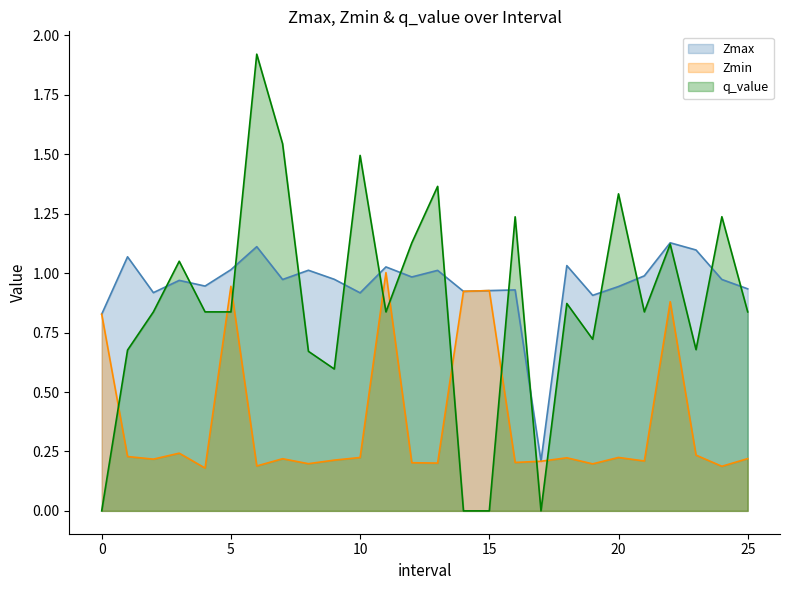

What is the sum of the Zmin values at 1.0 and 24.0?

0.4